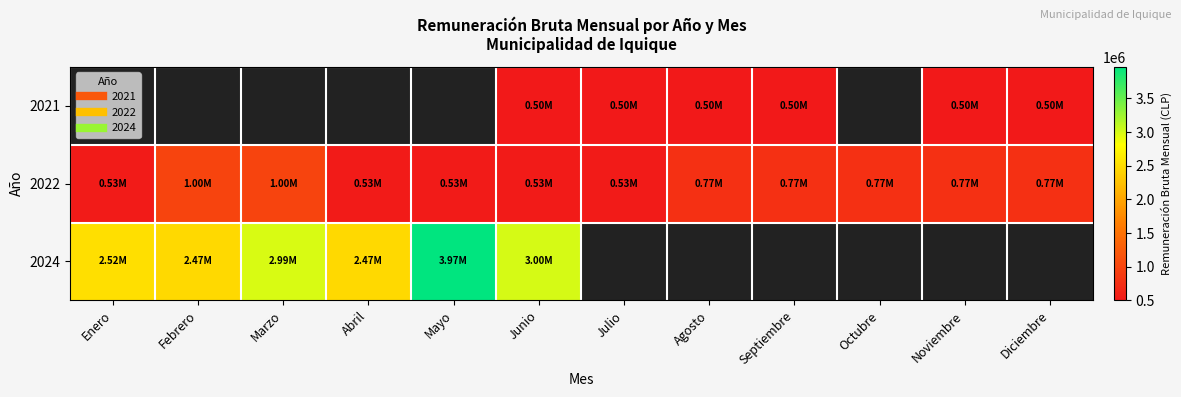

Which category has the highest value across all series?

Mayo